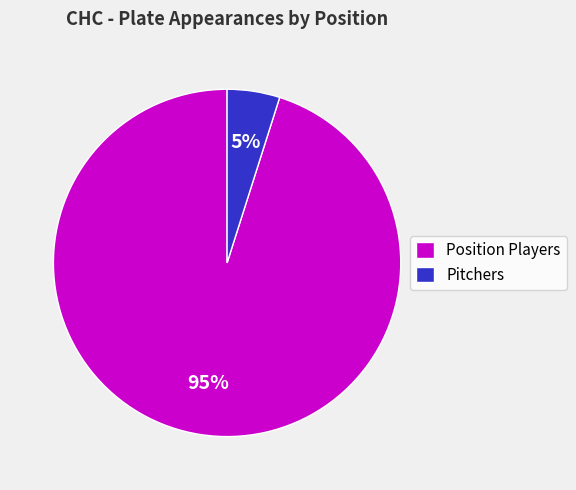

Rank the categories by value from lowest to highest.

Pitchers, Position Players